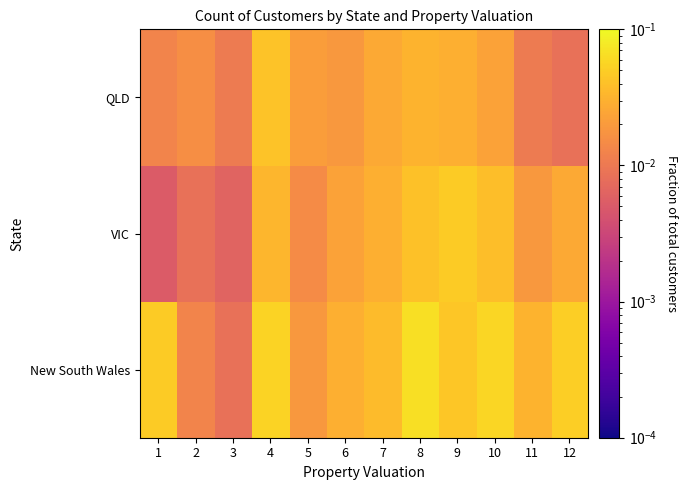

Between 10 and 8, which is larger?

8